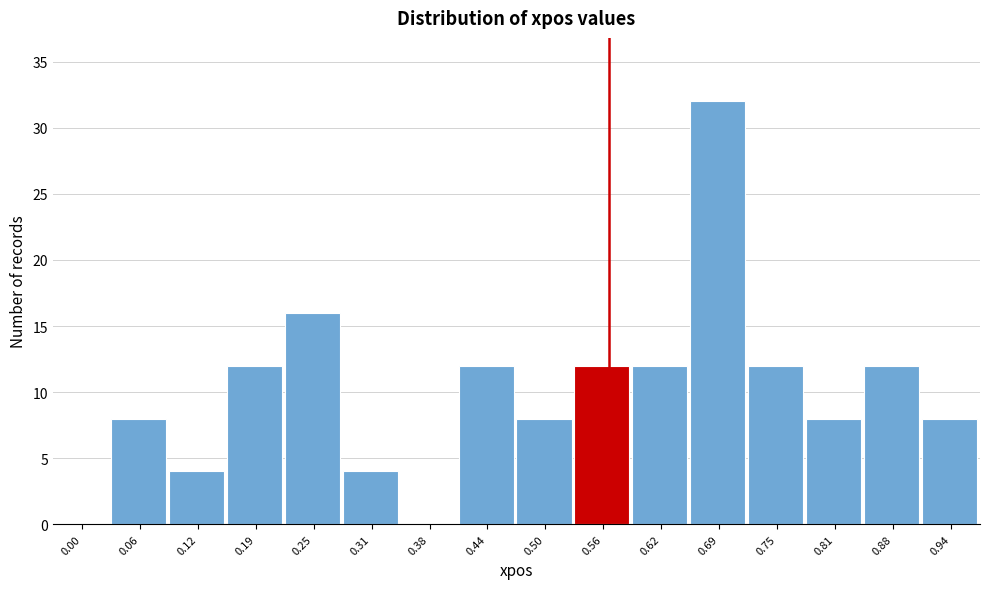

Reading left to right, extract all data points from this chart.

0.00=0	0.06=8	0.12=4	0.19=12	0.25=16	0.31=4	0.38=0	0.44=12	0.50=8	0.56=12	0.62=12	0.69=32	0.75=12	0.81=8	0.88=12	0.94=8